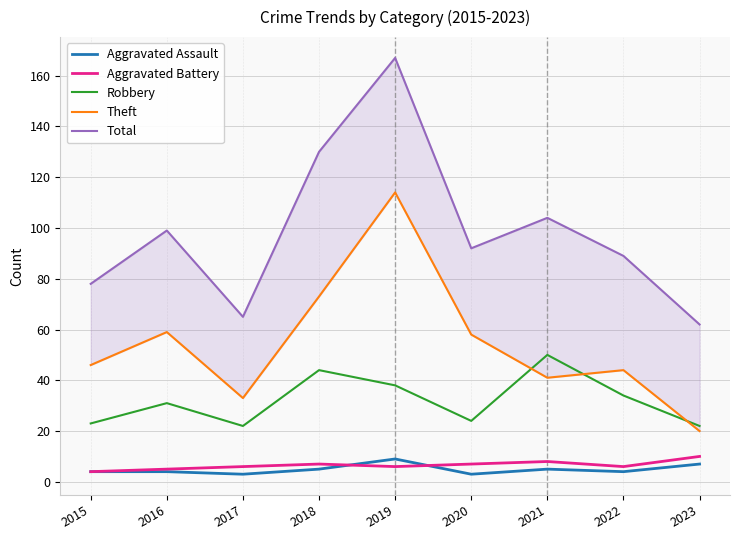

What is the sum of all Theft values?

488